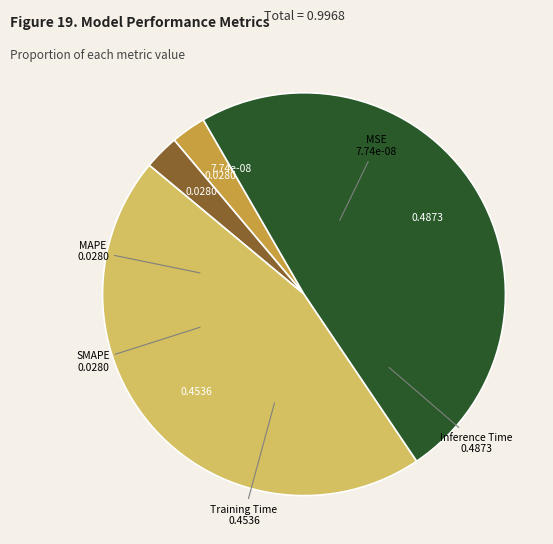

True or false: Training Time accounts for 46% of the total.

True